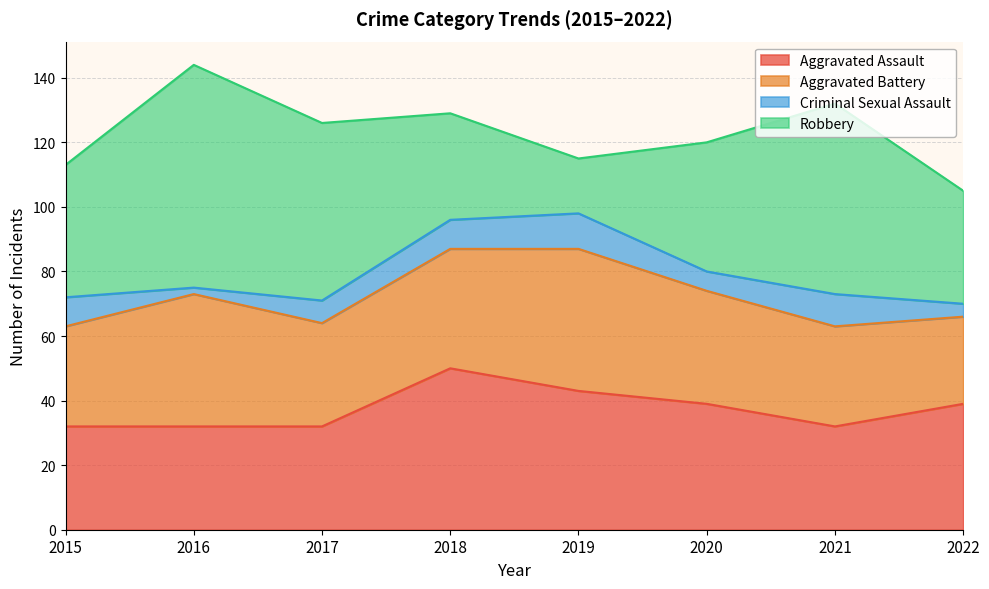

How many values in the Robbery series exceed 41?

3